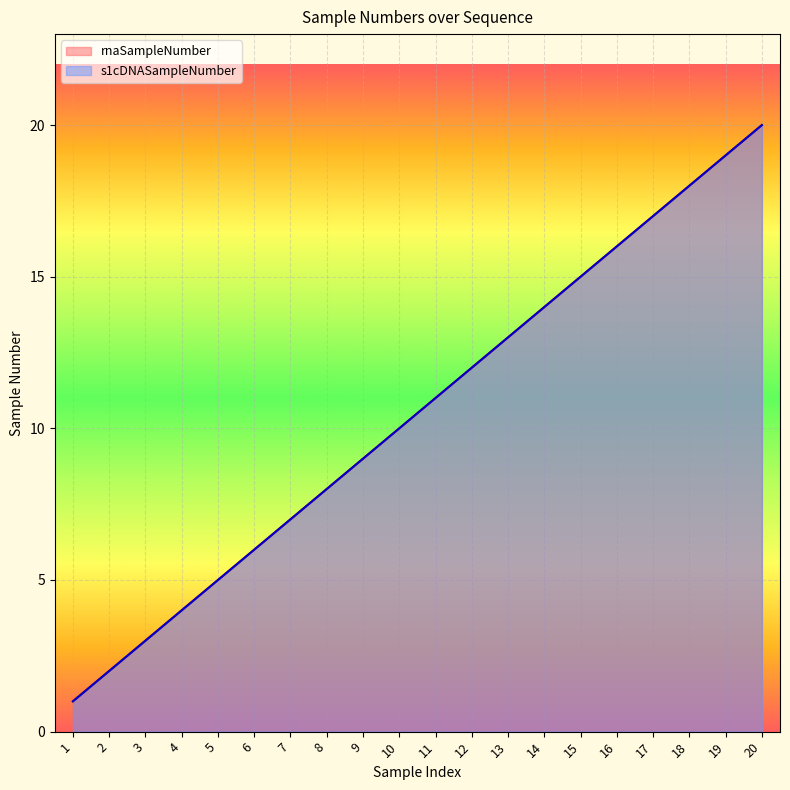

Which has a higher value, 6 or 4?

6